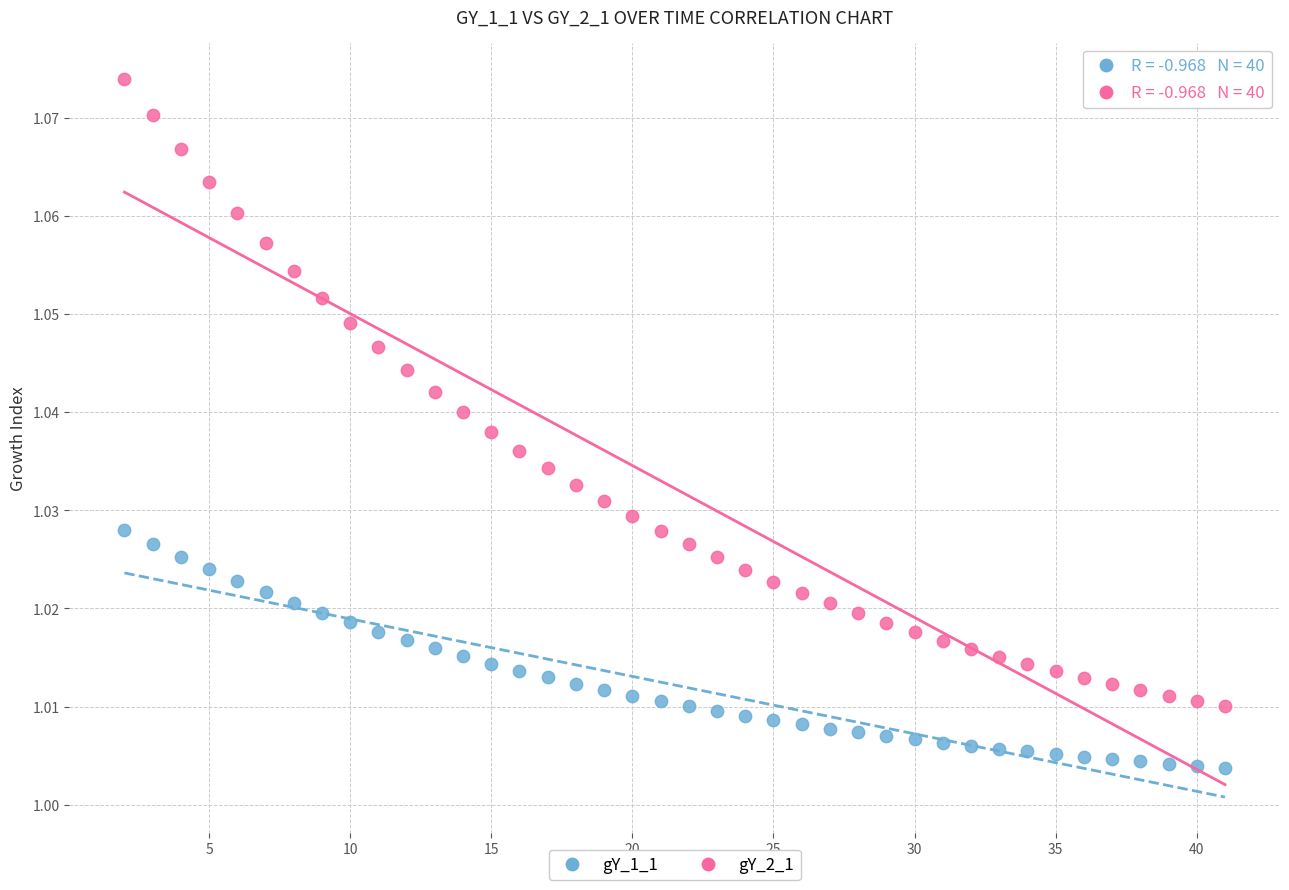

Across all data points, what is the range of X values (max minus min)?

39.0